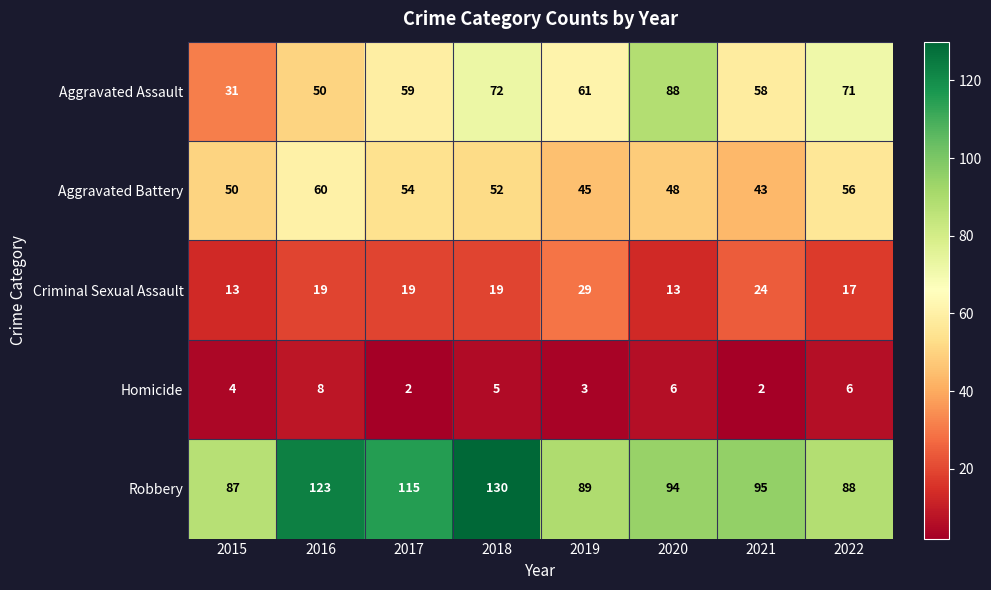

At which category is the sum across all series the highest?

2018